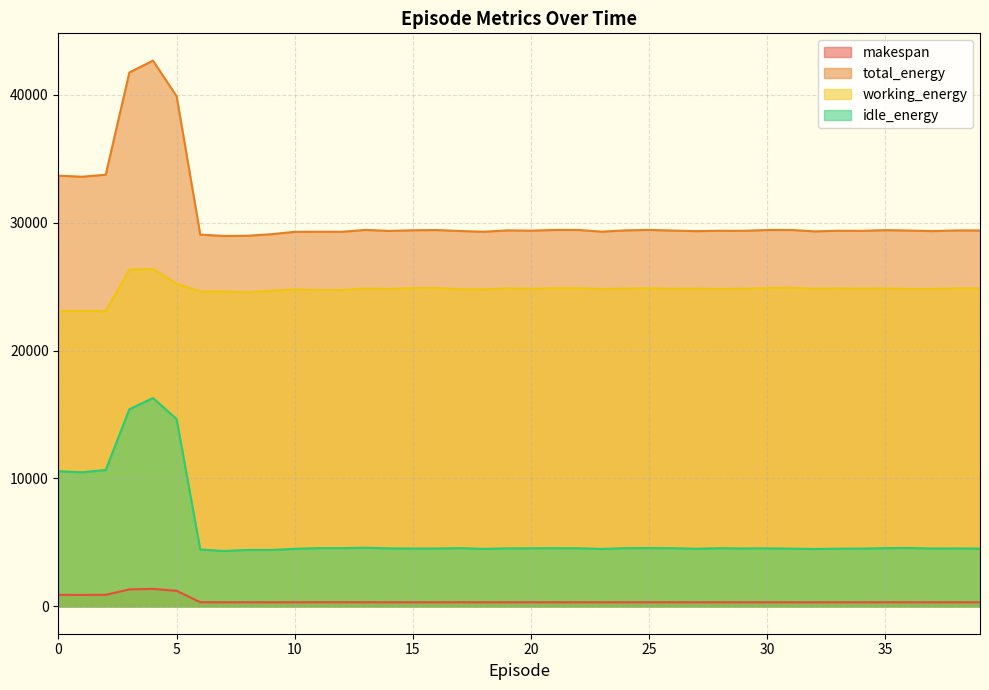

Where is the first local maximum for makespan?

4